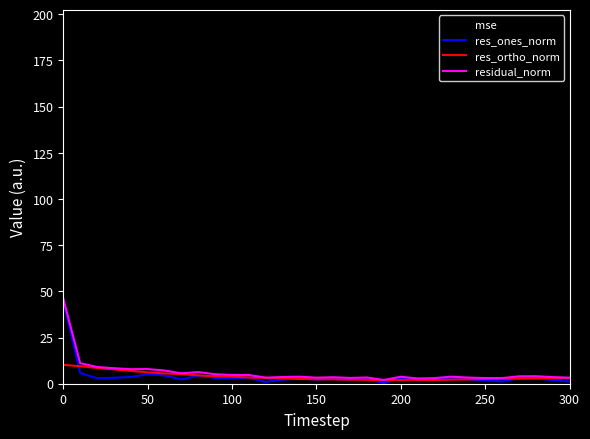

What is the greatest value displayed?

192.8